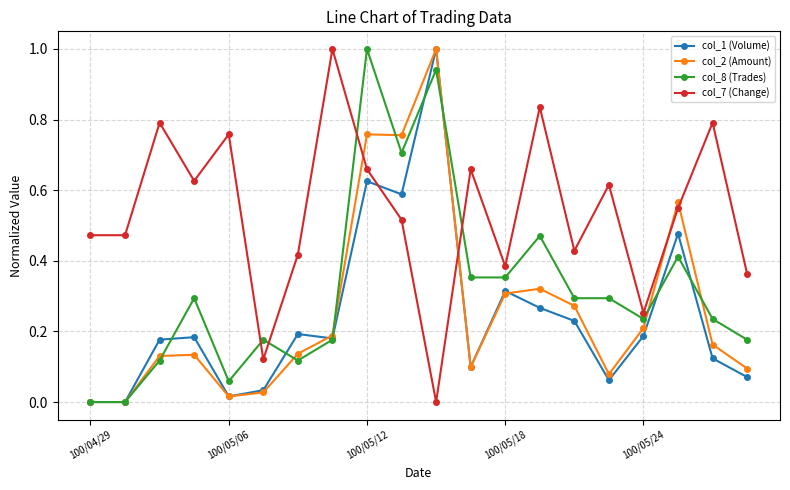

How many lines are shown in the chart?

4